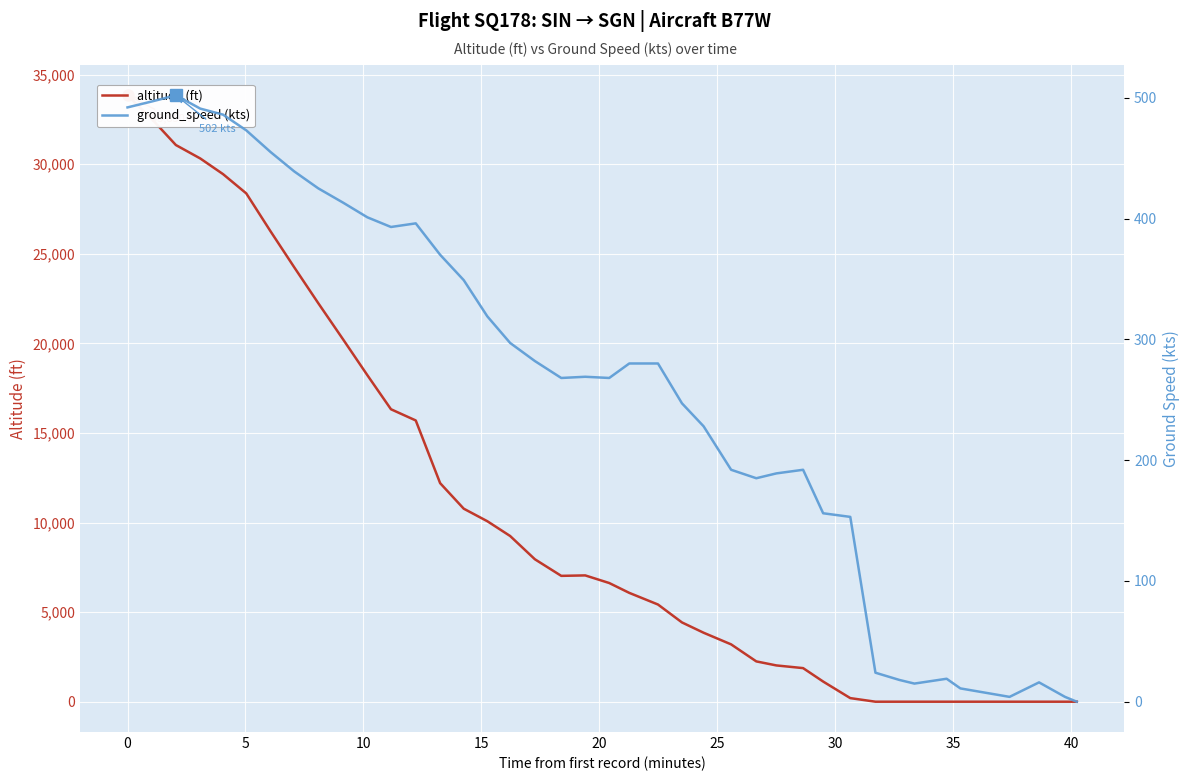

In ground_speed, how many points are lower than both neighbors (excluding endpoints)?

6